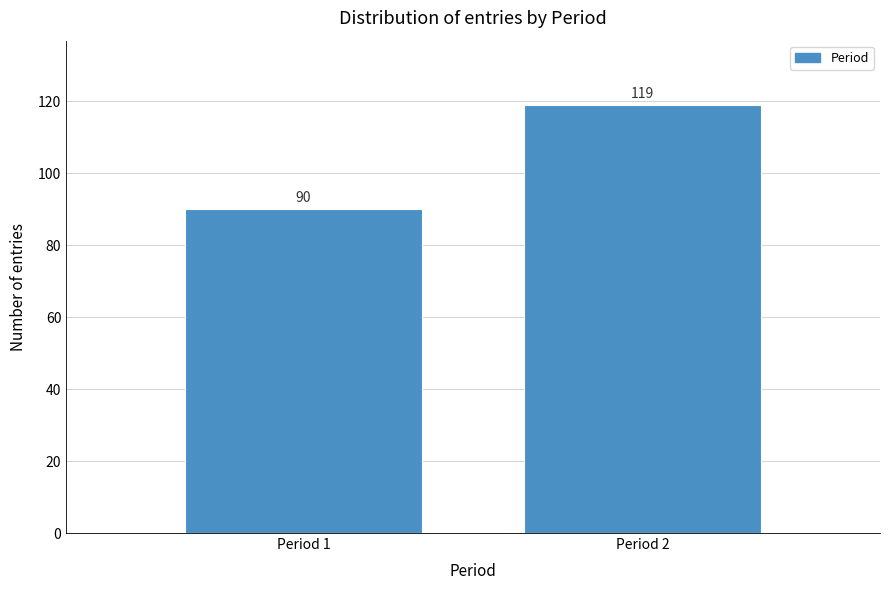

Reading left to right, what are all the values shown in this chart?

Period 1=90	Period 2=119